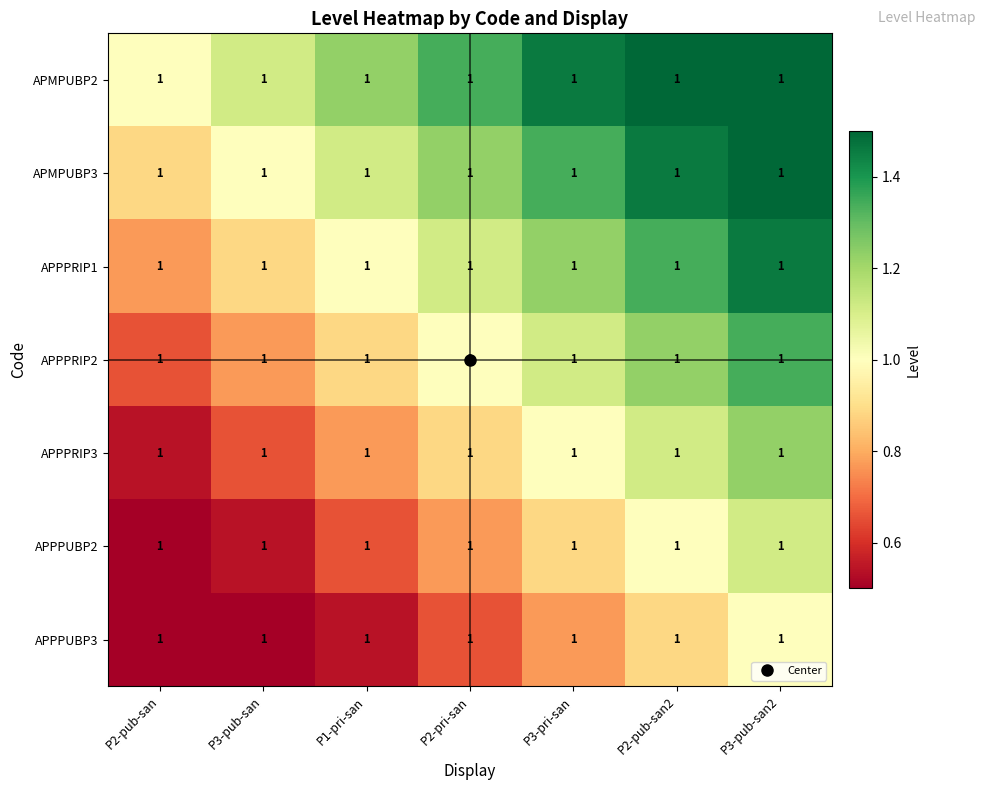

True or false: APPPRIP3 has a value of 0.3 at P3-pub-san.

False